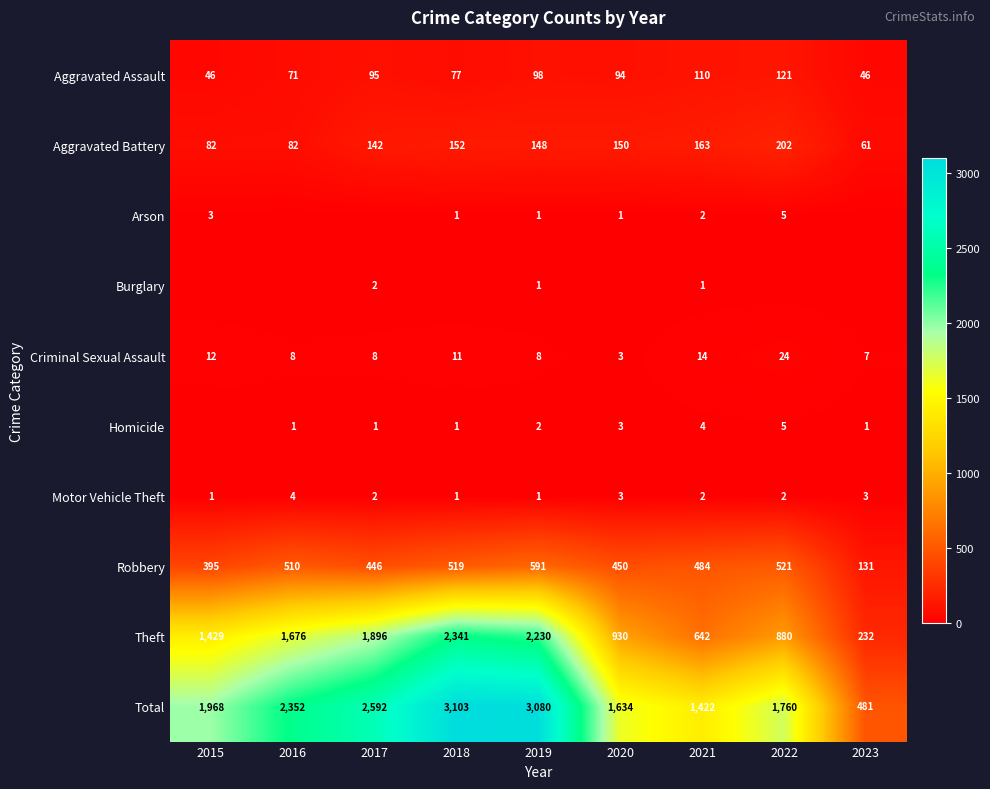

What is the difference between the maximum and minimum values in the Motor Vehicle Theft series?

3